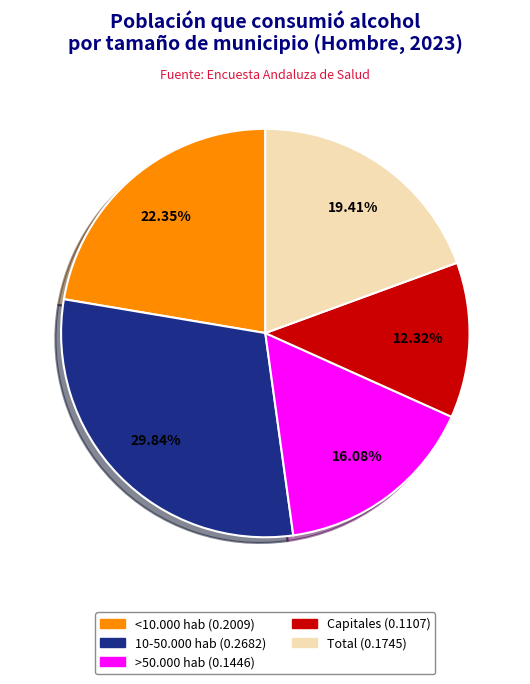

What is the smallest slice in the pie chart?

Capitales